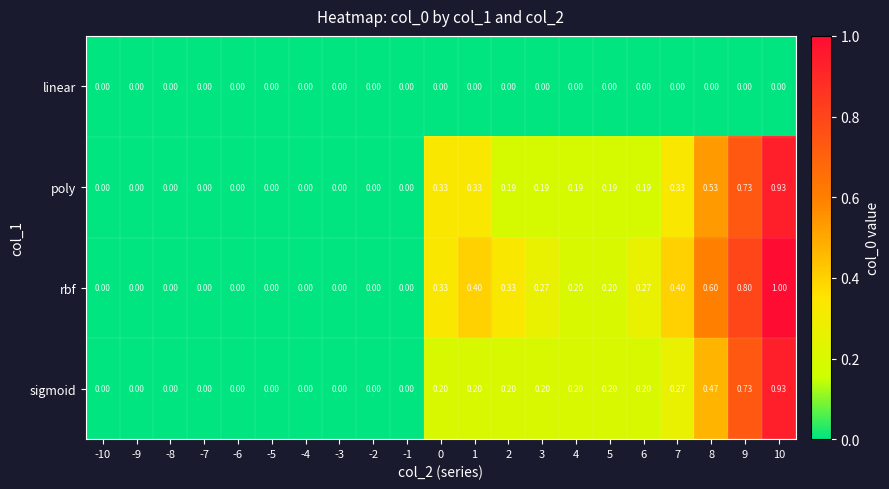

Which series has the largest total across all categories?

rbf